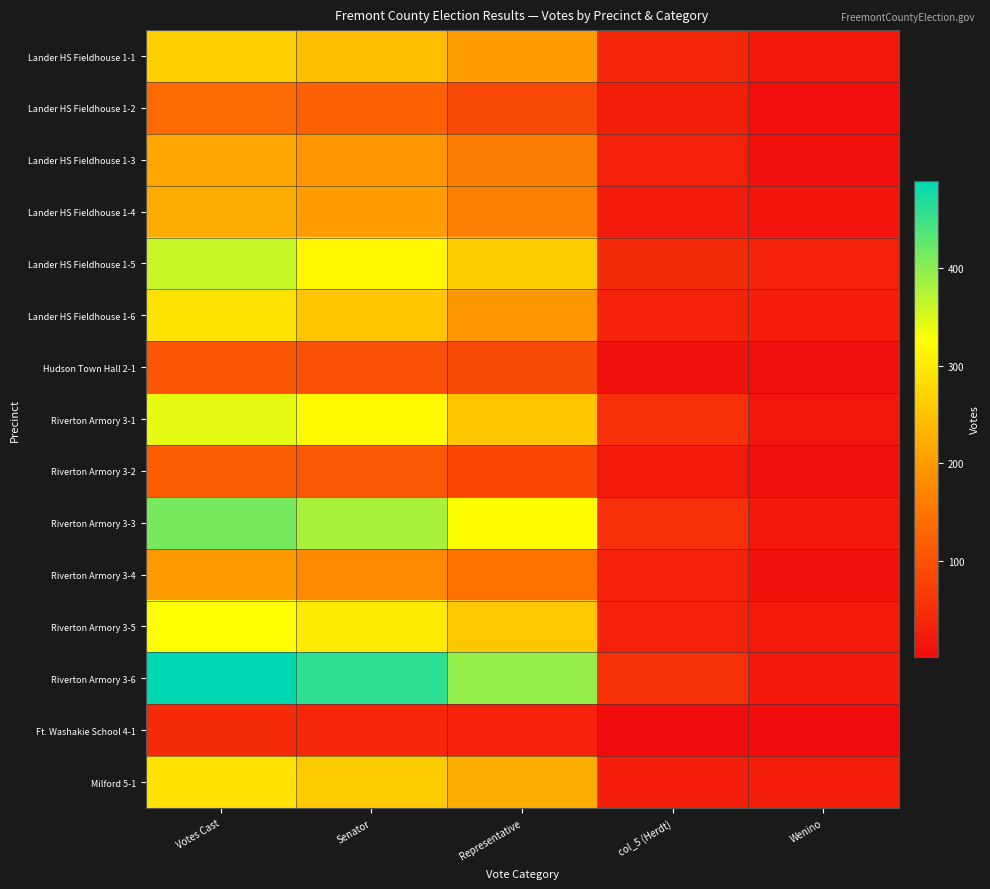

Reading left to right, transcribe all the data shown in this chart.

Lander HS Fieldhouse 1-1: Votes Cast=268	Senator=243	Representative=201	col_5 (Herdt)=40	Wenino=18
Lander HS Fieldhouse 1-2: Votes Cast=136	Senator=122	Representative=88	col_5 (Herdt)=29	Wenino=6
Lander HS Fieldhouse 1-3: Votes Cast=215	Senator=194	Representative=160	col_5 (Herdt)=32	Wenino=8
Lander HS Fieldhouse 1-4: Votes Cast=221	Senator=201	Representative=166	col_5 (Herdt)=23	Wenino=15
Lander HS Fieldhouse 1-5: Votes Cast=362	Senator=316	Representative=262	col_5 (Herdt)=44	Wenino=33
Lander HS Fieldhouse 1-6: Votes Cast=292	Senator=254	Representative=196	col_5 (Herdt)=35	Wenino=28
Hudson Town Hall 2-1: Votes Cast=107	Senator=99	Representative=86	col_5 (Herdt)=10	Wenino=7
Riverton Armory 3-1: Votes Cast=343	Senator=319	Representative=254	col_5 (Herdt)=52	Wenino=18
Riverton Armory 3-2: Votes Cast=117	Senator=110	Representative=84	col_5 (Herdt)=22	Wenino=7
Riverton Armory 3-3: Votes Cast=412	Senator=381	Representative=323	col_5 (Herdt)=51	Wenino=16
Riverton Armory 3-4: Votes Cast=200	Senator=178	Representative=145	col_5 (Herdt)=33	Wenino=11
Riverton Armory 3-5: Votes Cast=325	Senator=300	Representative=256	col_5 (Herdt)=33	Wenino=21
Riverton Armory 3-6: Votes Cast=489	Senator=460	Representative=394	col_5 (Herdt)=53	Wenino=19
Ft. Washakie School 4-1: Votes Cast=44	Senator=40	Representative=35	col_5 (Herdt)=3	Wenino=2
Milford 5-1: Votes Cast=291	Senator=261	Representative=222	col_5 (Herdt)=28	Wenino=26